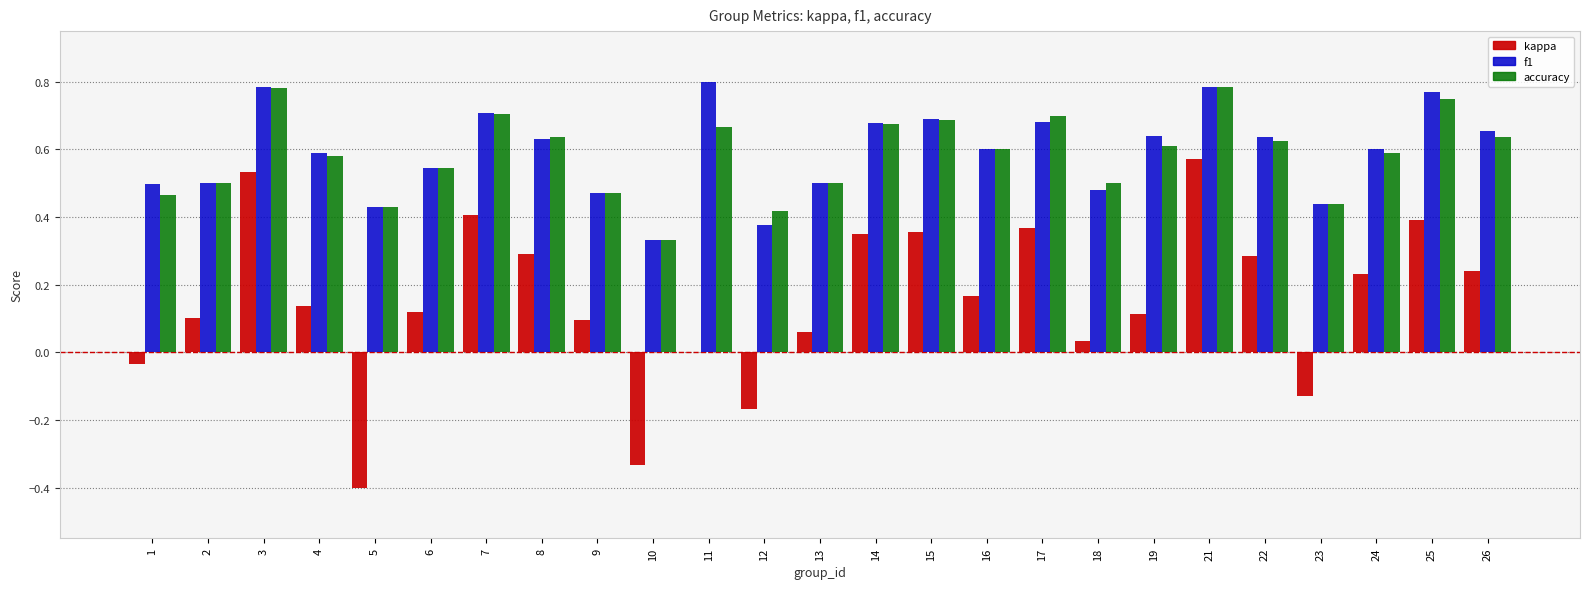

The value of kappa at 23 is -0.0. True or false?

False